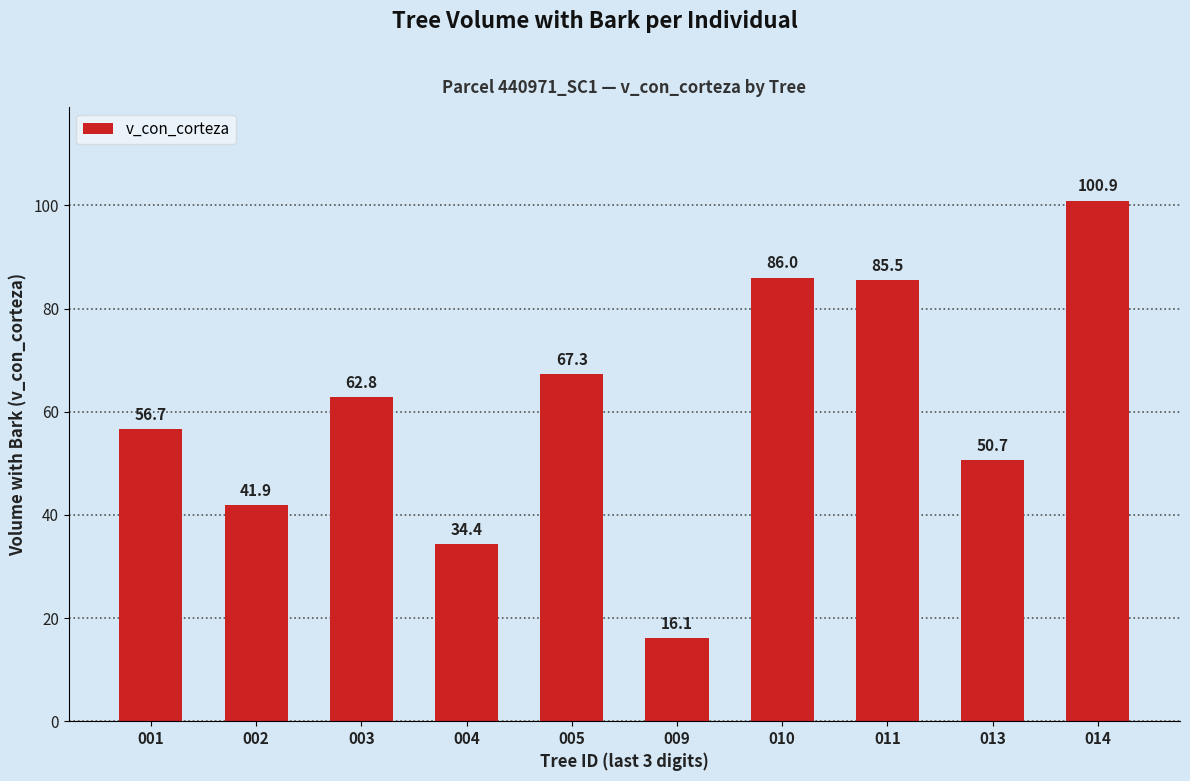

How many distinct data groups are displayed?

1